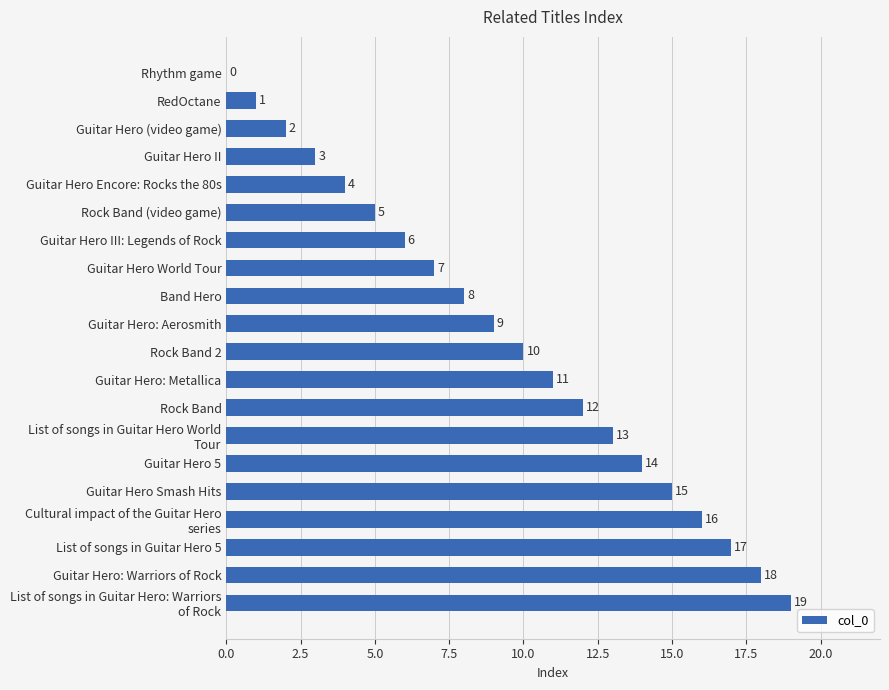

What is the greatest value displayed?

19